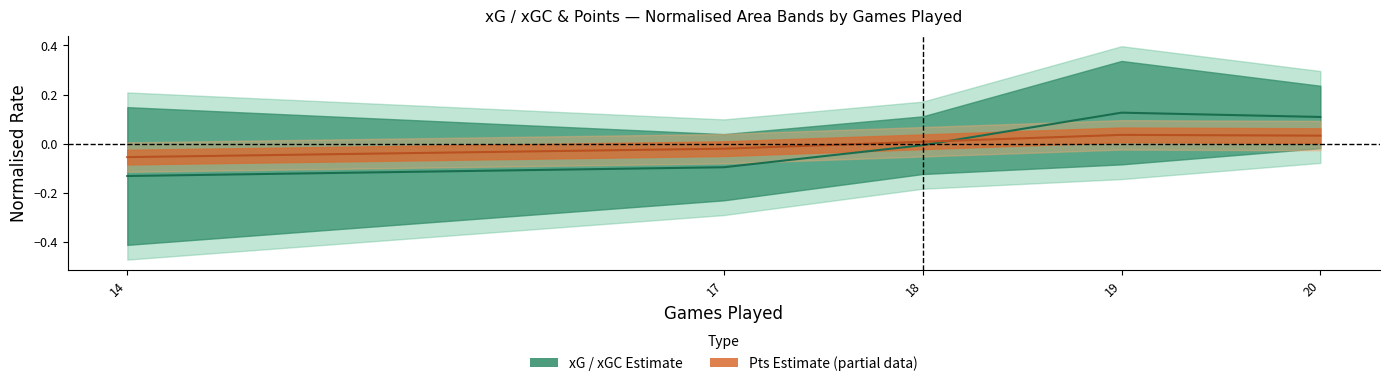

Is this an area chart (filled region under the line)?

No